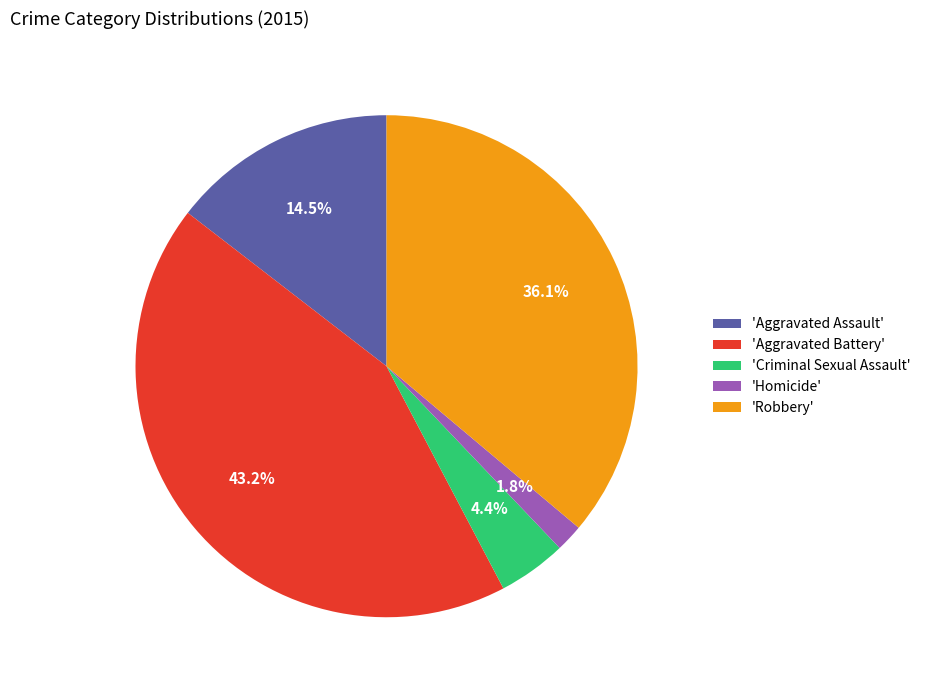

Between 'Robbery' and 'Homicide', which is larger?

'Robbery'